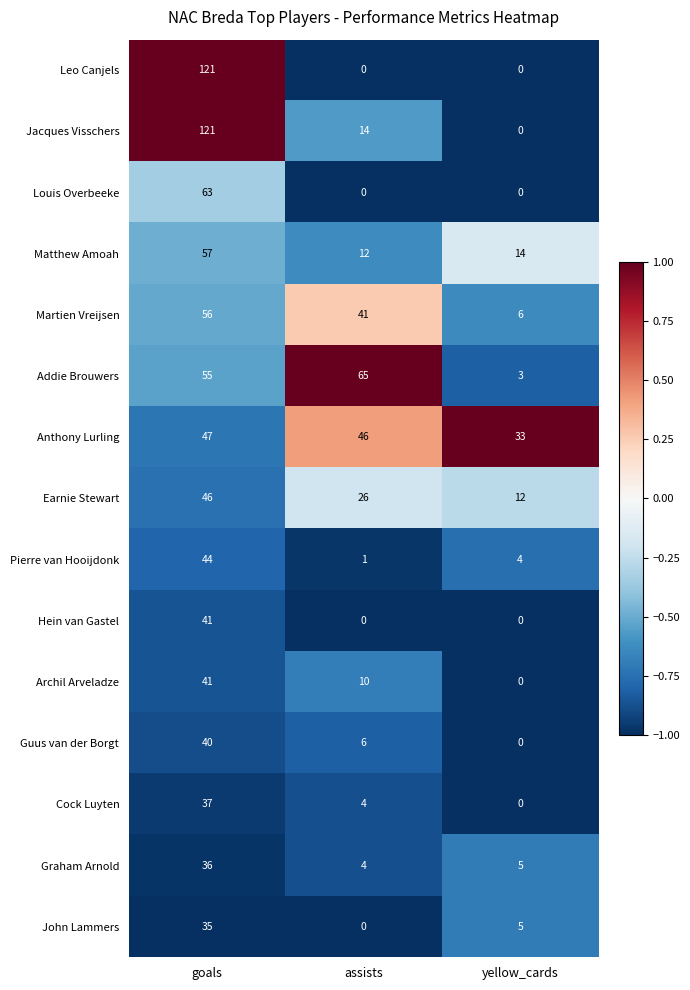

What is the spread (max minus min) of values at goals?

86